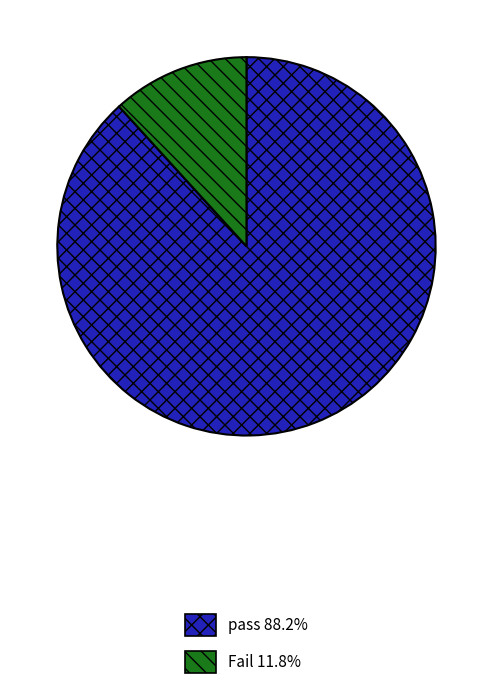

Approximately how many times larger is the value at Fail compared to pass?

0.1